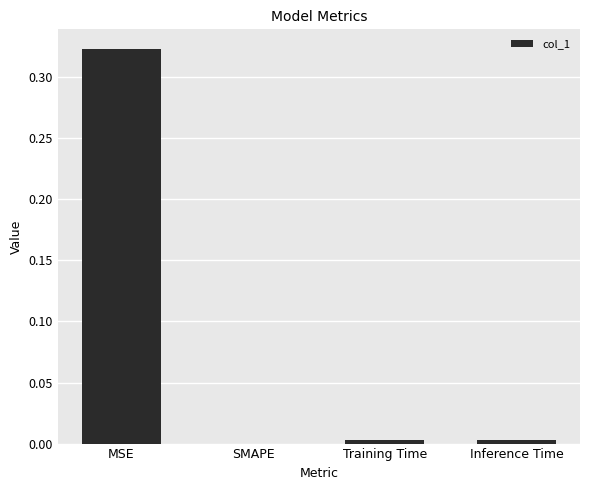

Is it true that the value at SMAPE is 0.0?

True